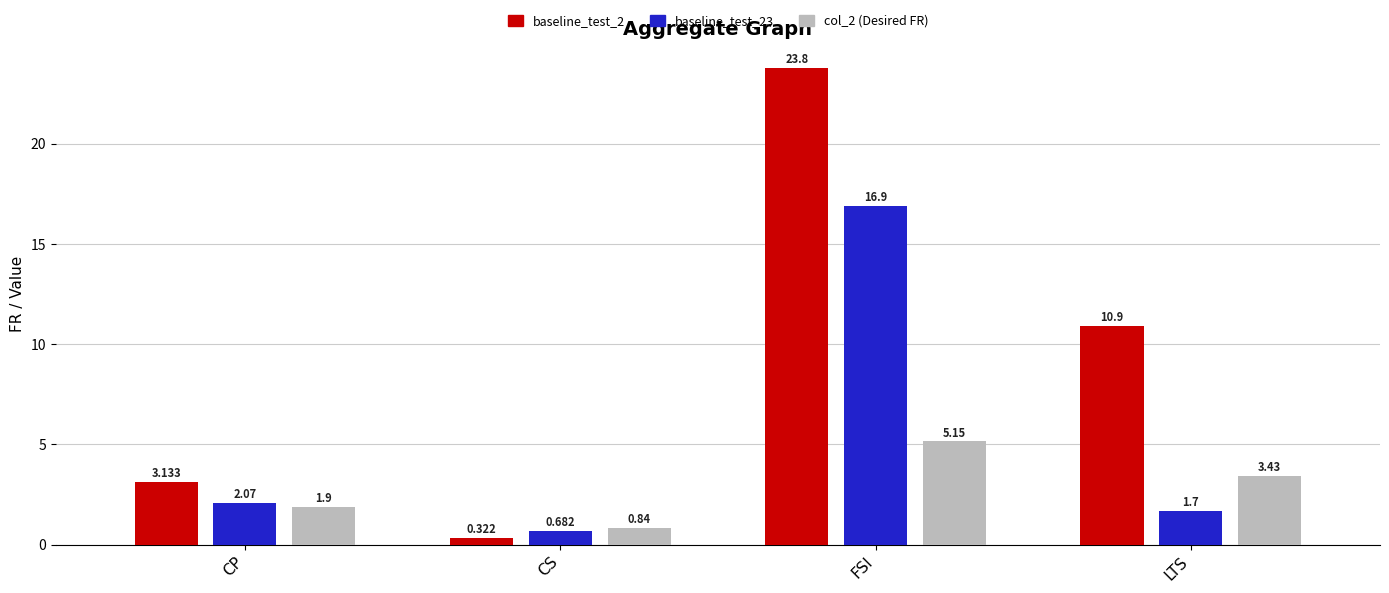

How many data points in baseline_test_2 are above 10?

2